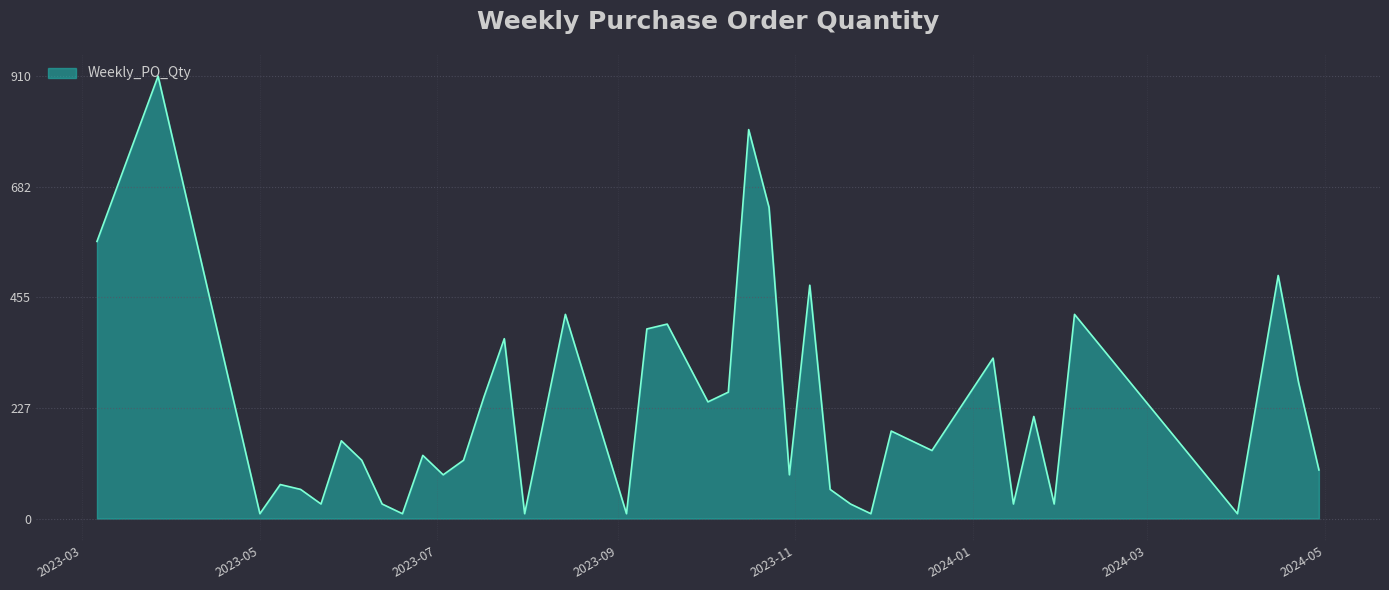

True or false: there are more than 2 points higher than both neighbors.

True